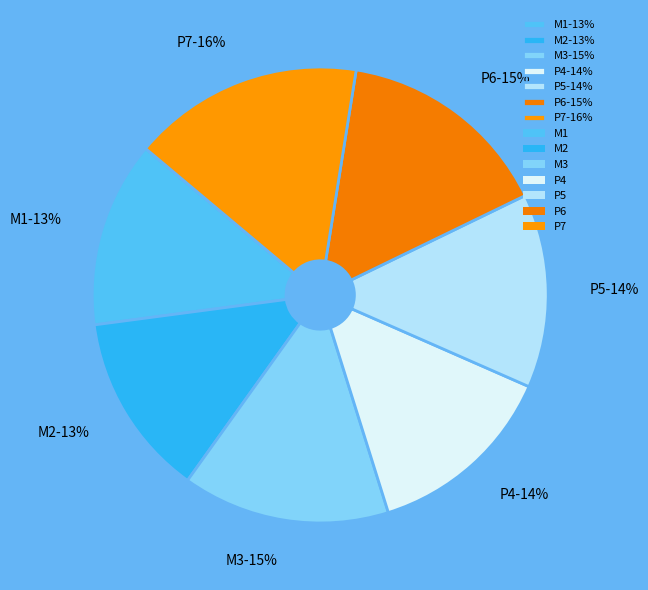

Which has a higher value, P4 or P7?

P7